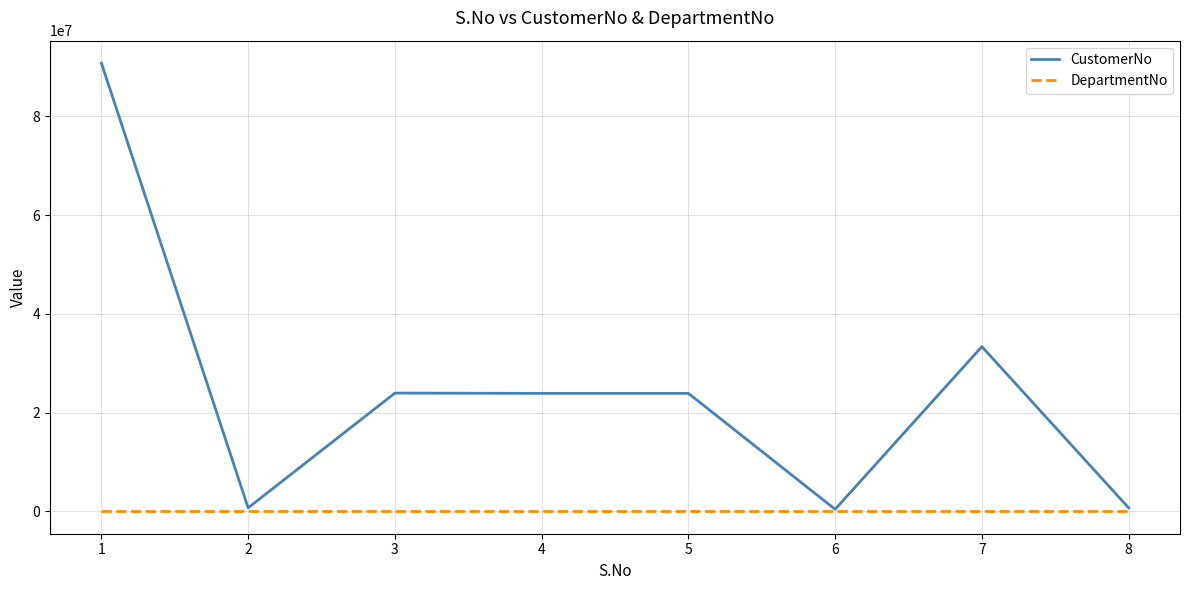

Which series changed the most between 1 and 2?

CustomerNo